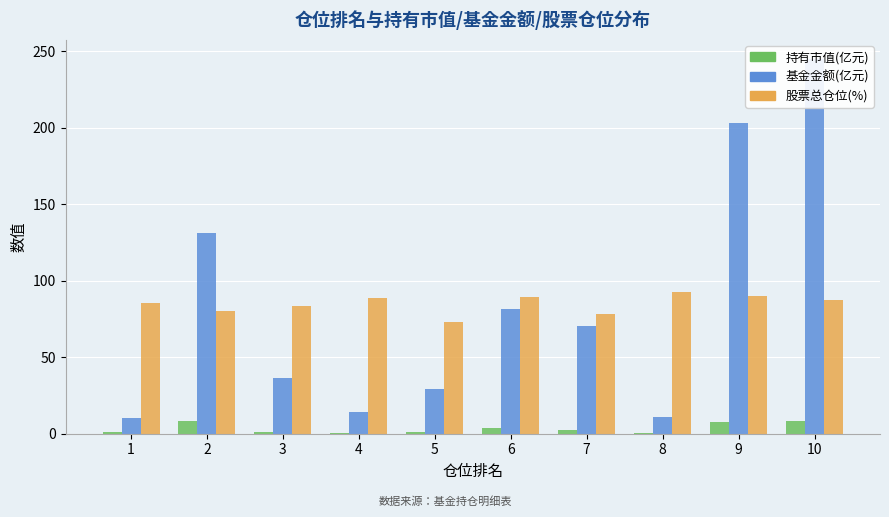

What is the sum of all 基金金额(亿元) values?

832.3